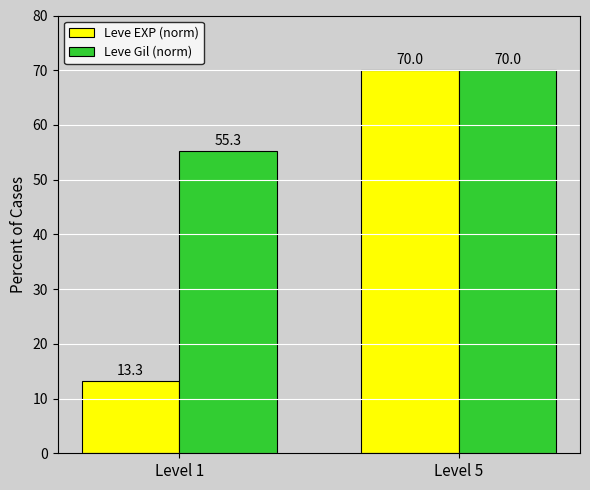

What is the minimum value shown in the chart?

13.3